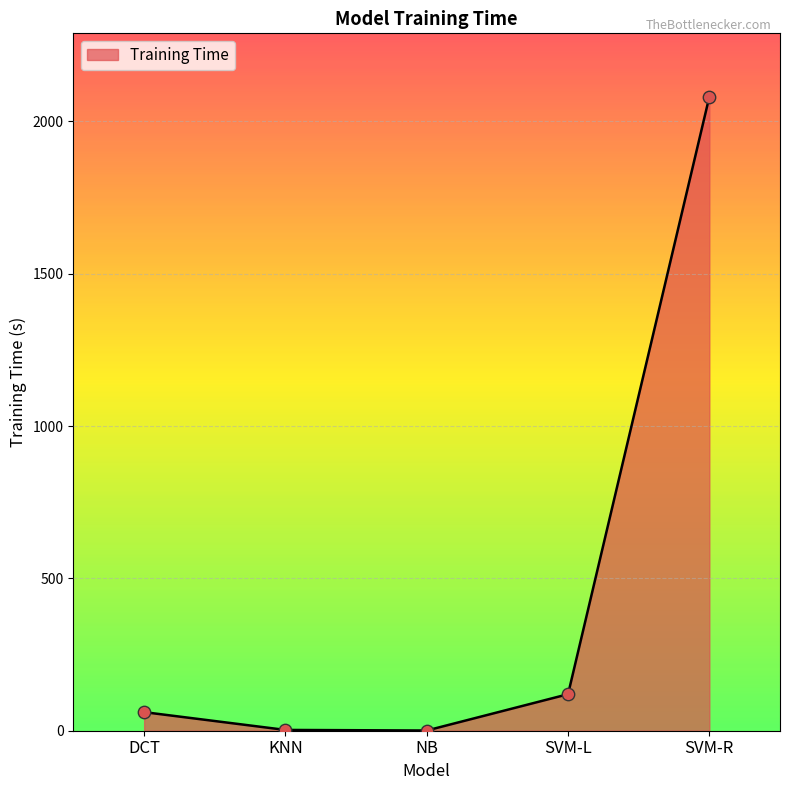

Between KNN and SVM-R, which is larger?

SVM-R